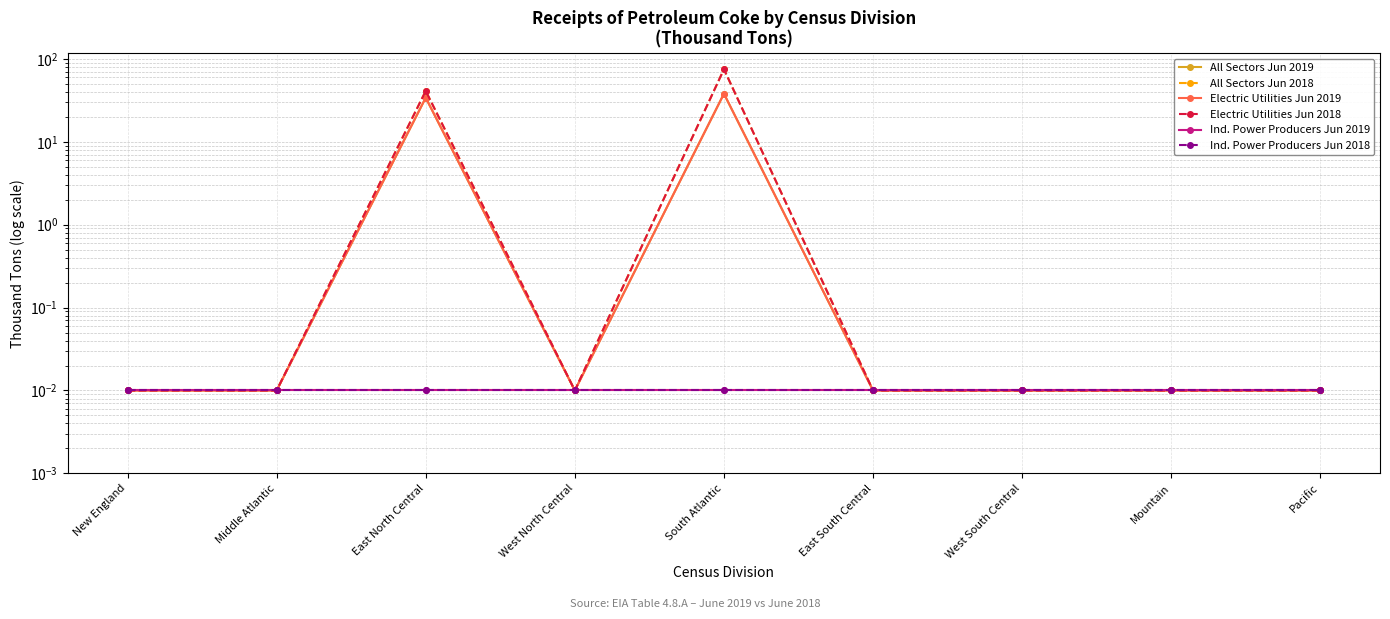

Reading left to right, list all the values displayed in this chart.

All Sectors Jun 2019: New England=0.0	Middle Atlantic=0.0	East North Central=34.0	West North Central=0.0	South Atlantic=38.0	East South Central=0.0	West South Central=0.0	Mountain=0.0	Pacific=0.0
All Sectors Jun 2018: New England=0.0	Middle Atlantic=0.0	East North Central=41.0	West North Central=0.0	South Atlantic=75.0	East South Central=0.0	West South Central=0.0	Mountain=0.0	Pacific=0.0
Electric Utilities Jun 2019: New England=0.0	Middle Atlantic=0.0	East North Central=34.0	West North Central=0.0	South Atlantic=38.0	East South Central=0.0	West South Central=0.0	Mountain=0.0	Pacific=0.0
Electric Utilities Jun 2018: New England=0.0	Middle Atlantic=0.0	East North Central=41.0	West North Central=0.0	South Atlantic=75.0	East South Central=0.0	West South Central=0.0	Mountain=0.0	Pacific=0.0
Ind. Power Producers Jun 2019: New England=0.0	Middle Atlantic=0.0	East North Central=0.0	West North Central=0.0	South Atlantic=0.0	East South Central=0.0	West South Central=0.0	Mountain=0.0	Pacific=0.0
Ind. Power Producers Jun 2018: New England=0.0	Middle Atlantic=0.0	East North Central=0.0	West North Central=0.0	South Atlantic=0.0	East South Central=0.0	West South Central=0.0	Mountain=0.0	Pacific=0.0